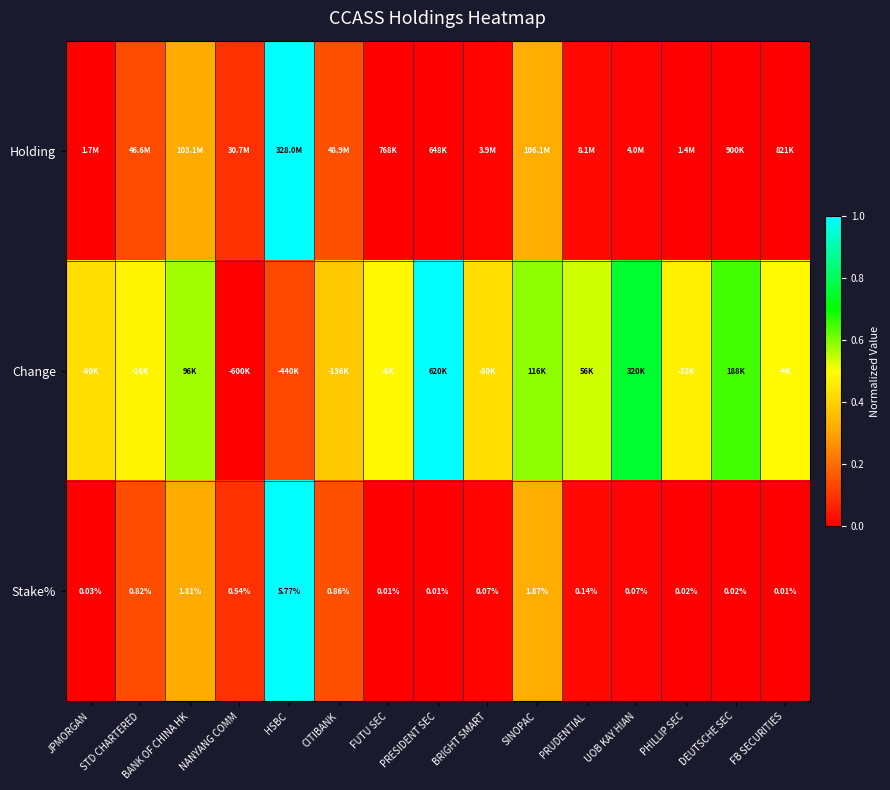

What is the total value across all series at UOB KAY HIAN?

0.8